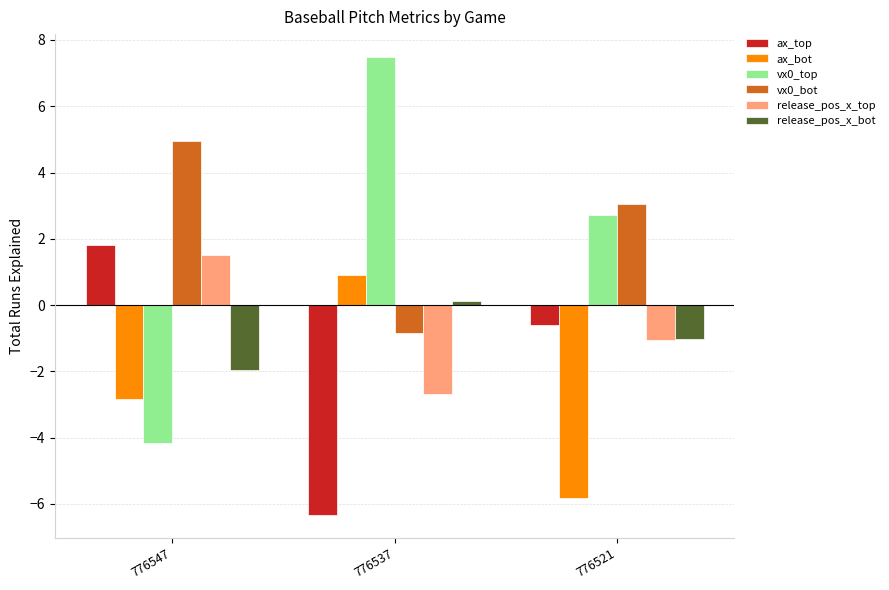

What is the value of the release_pos_x_top bar at the 2nd from the left?

-2.7